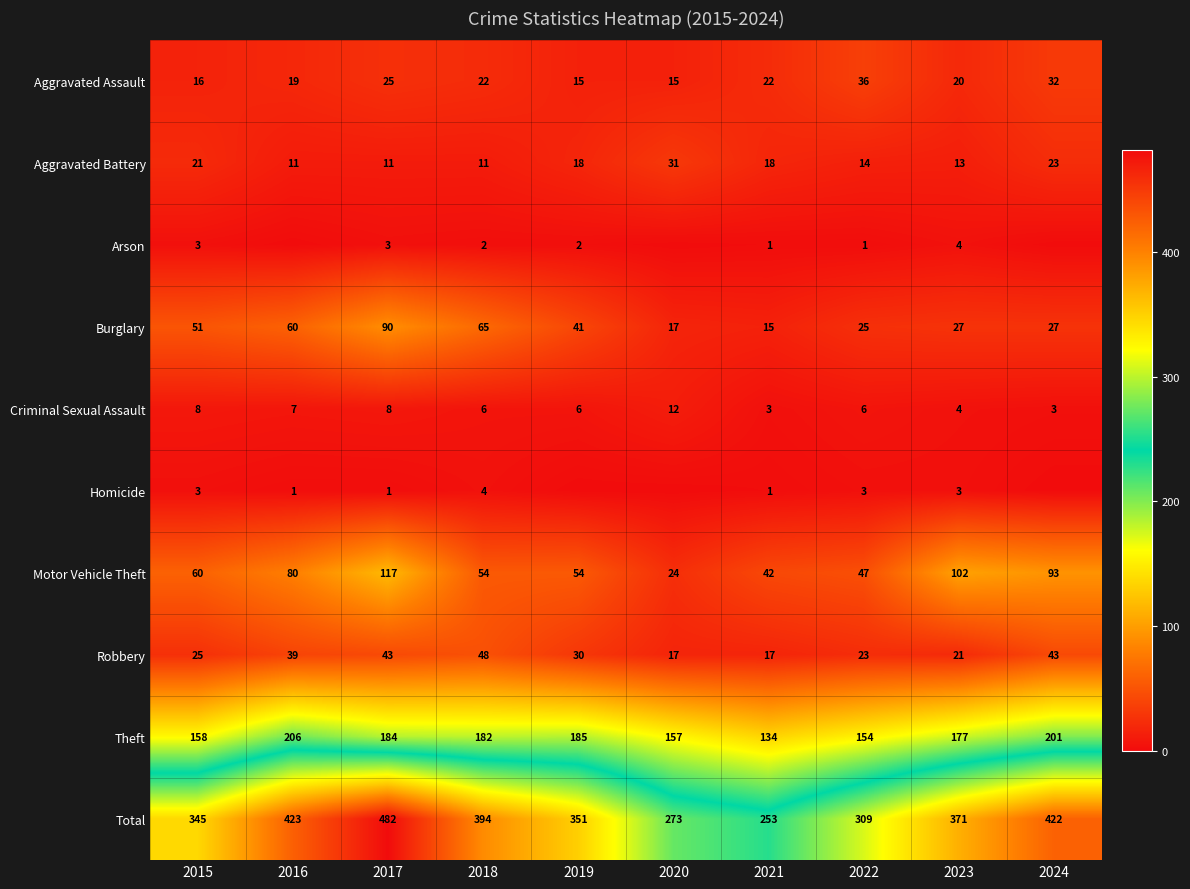

Is the value of Aggravated Assault at 2019 greater than the value of Motor Vehicle Theft at 2020?

No